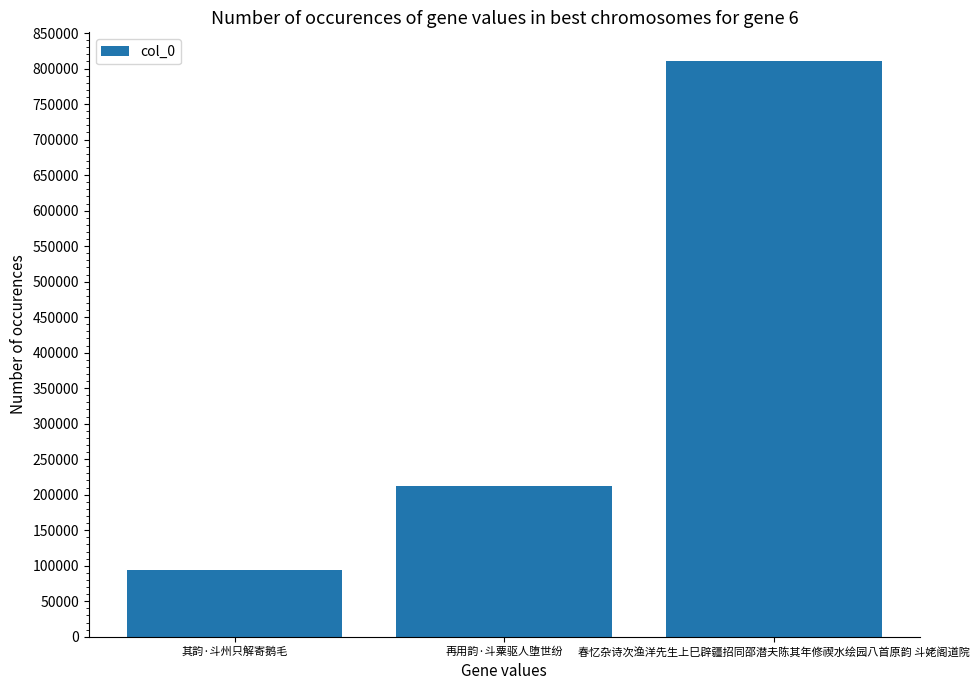

The chart shows a value of 810485 at 春忆杂诗次渔洋先生上巳辟疆招同邵潜夫陈其年修禊水绘园八首原韵 斗姥阁道院. True or false?

True